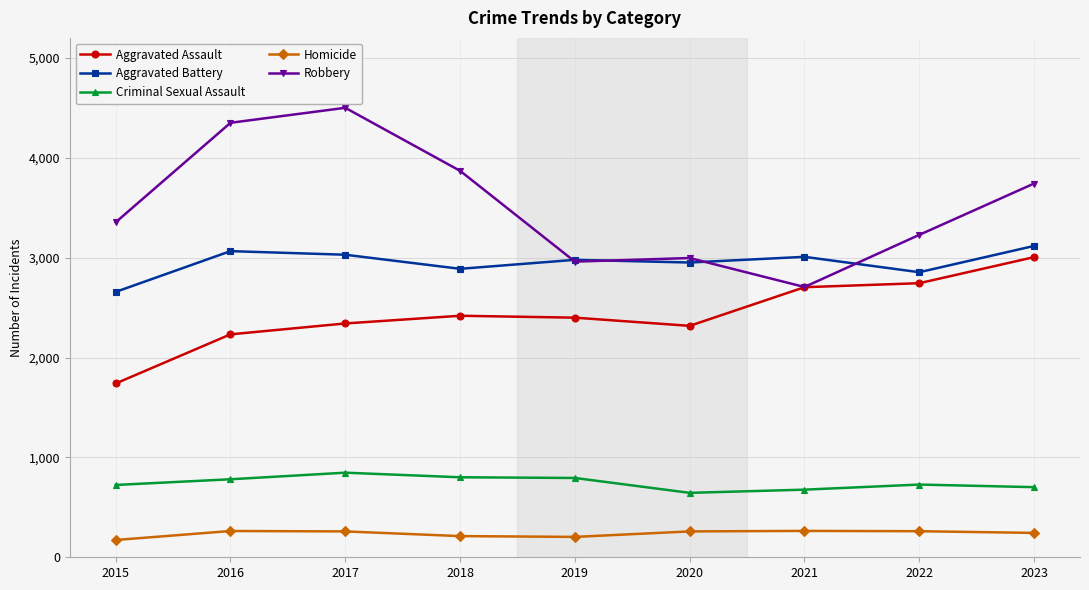

True or false: Homicide and Robbery cross at least once.

False